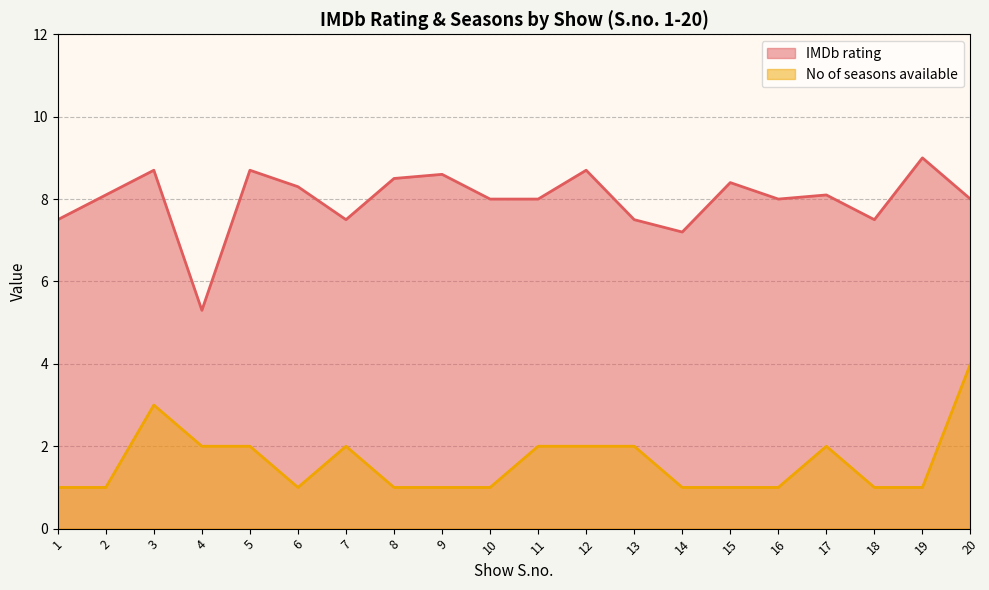

True or false: IMDb rating and No of seasons available cross at least once.

False